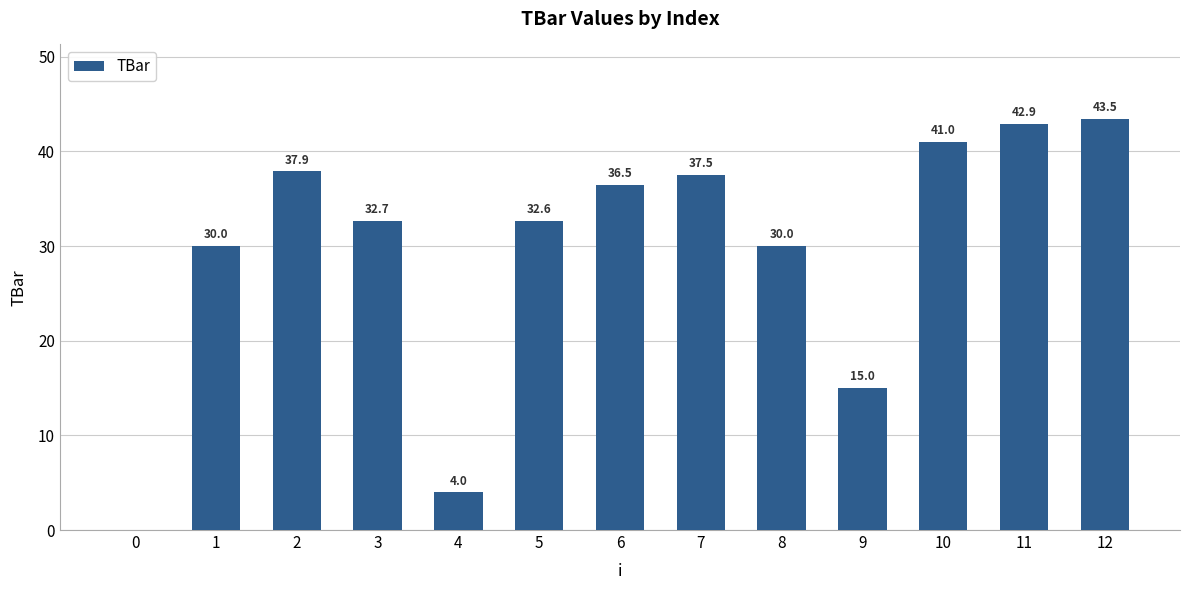

What is the change in value from 3 to 10?

+8.3